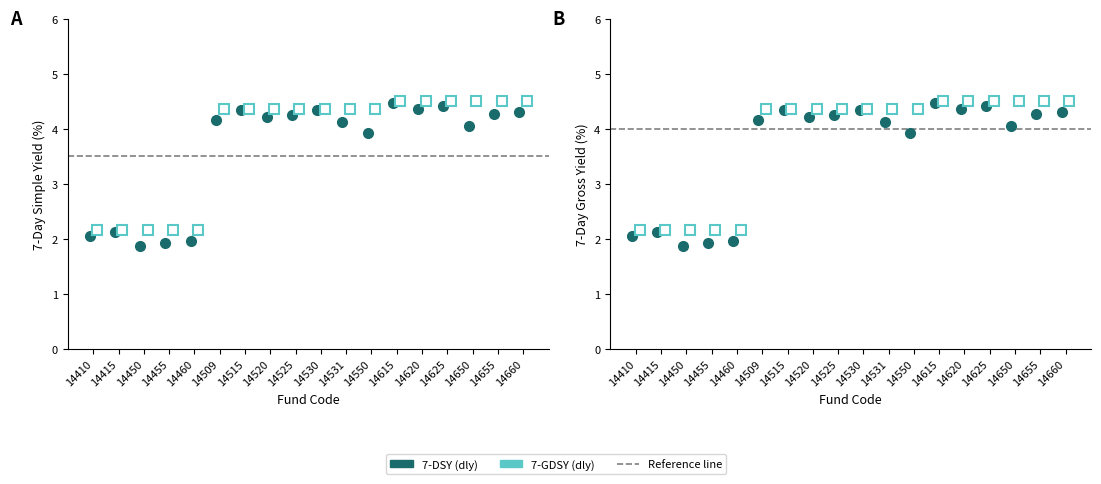

True or false: 7-GDSY (dly) and 7-DSY (dly) intersect in this chart.

False